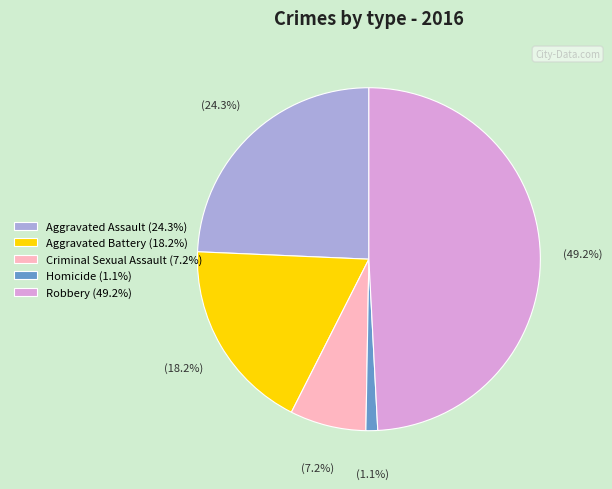

How many segments does this pie chart have?

5